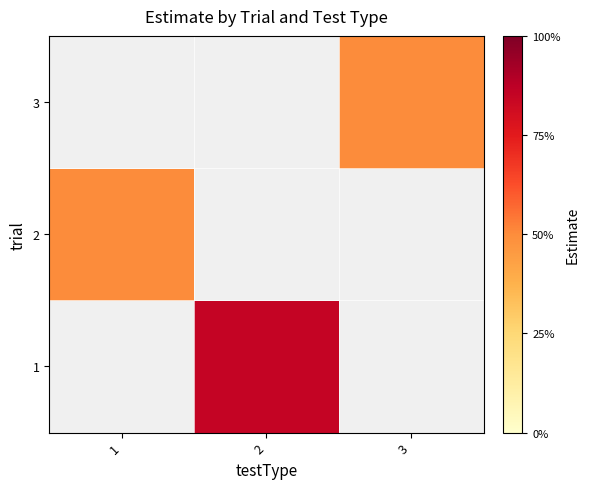

Which has a higher value, 3 or 2?

2